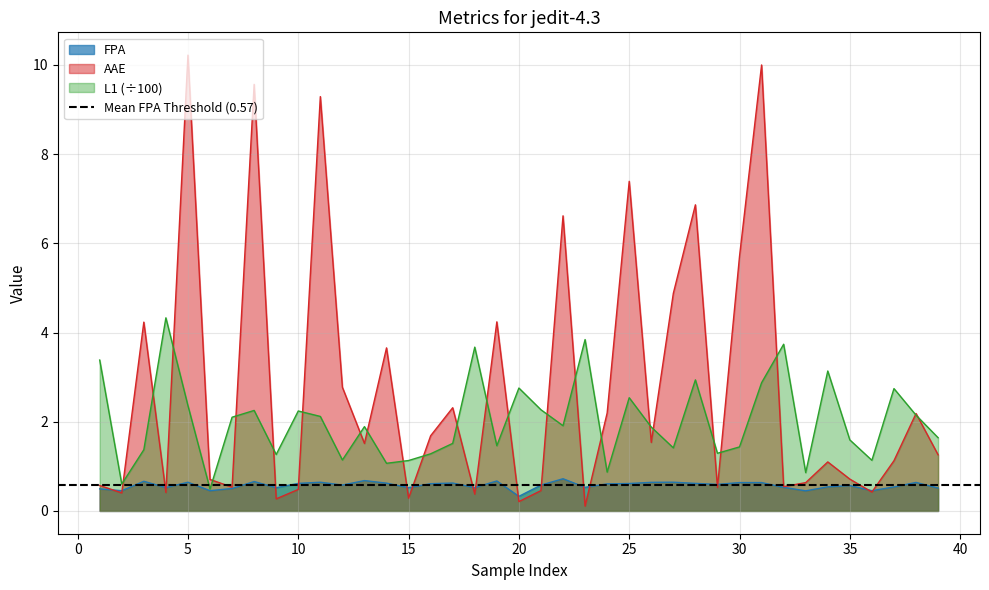

Which category has the highest value in the FPA series?

22